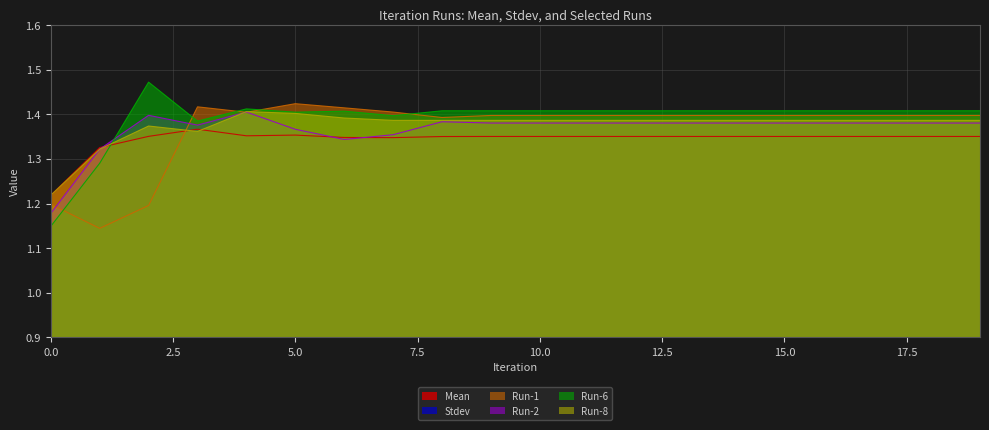

How many times do Run-1 and Mean cross each other?

1